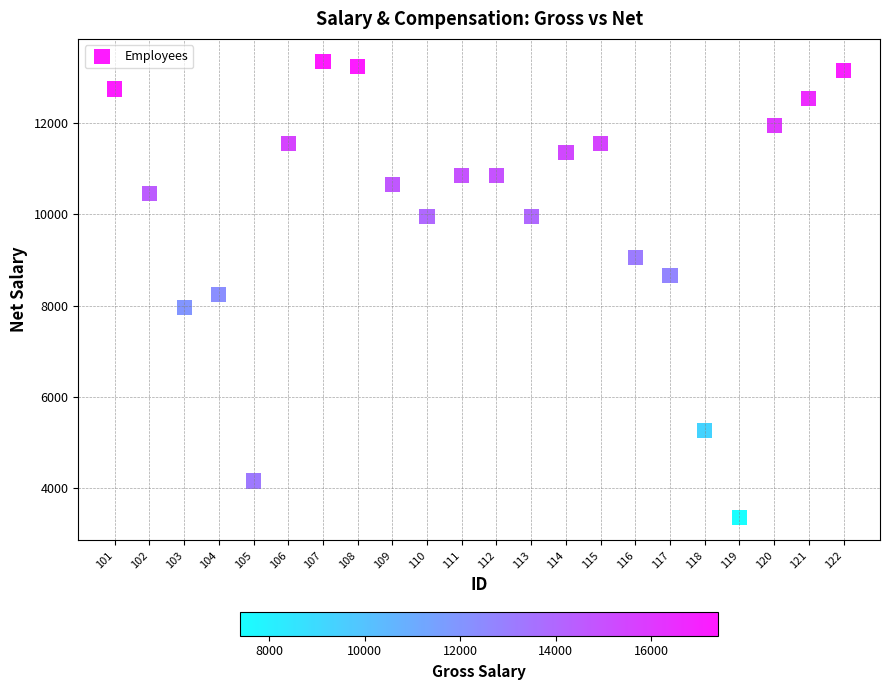

What is the range of Y values (max minus min)?

10000